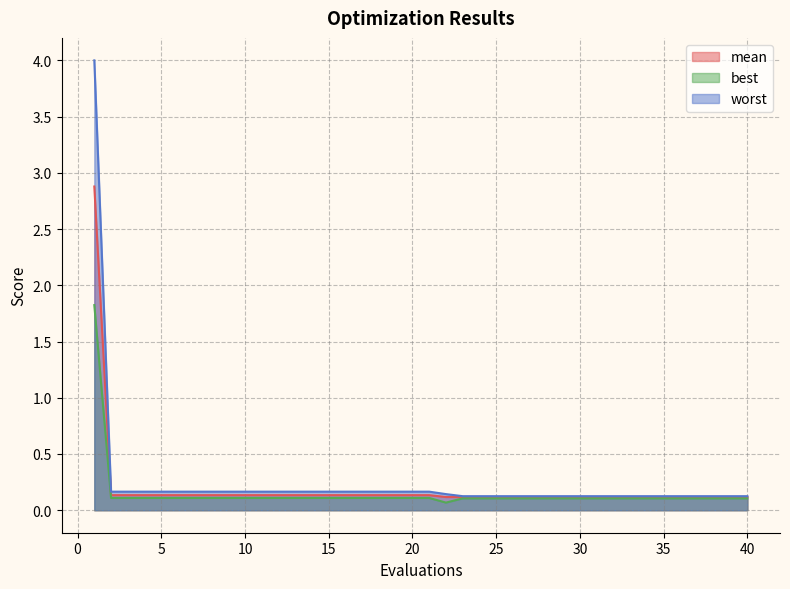

Does the chart have visible grid lines?

Yes